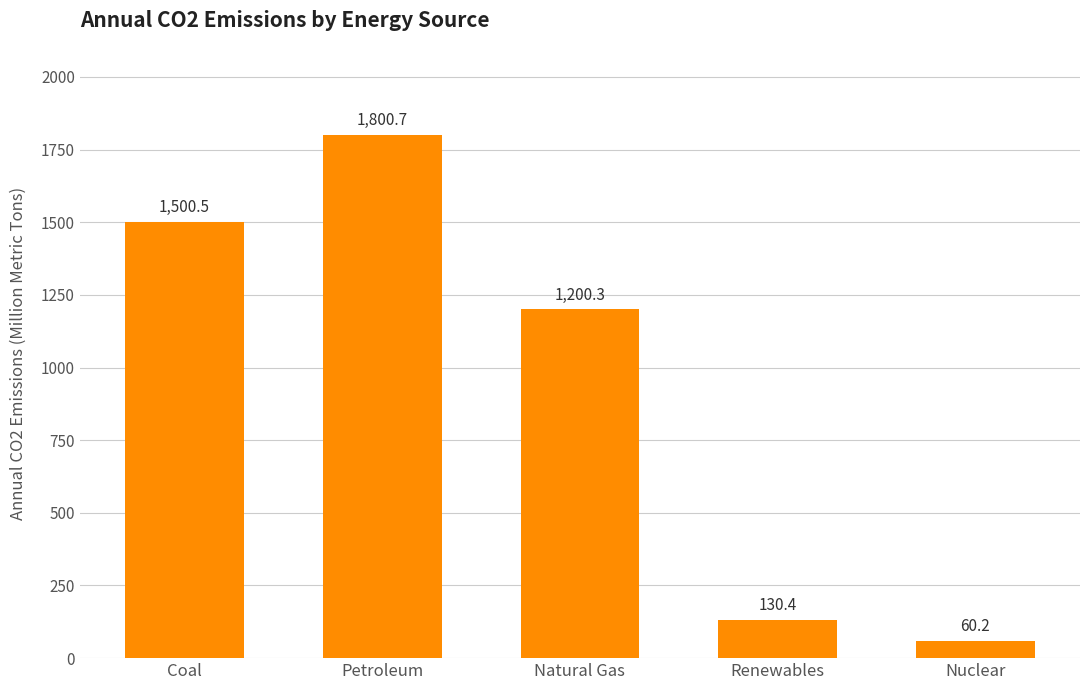

List the labels in order of value, smallest first.

Nuclear, Renewables, Natural Gas, Coal, Petroleum